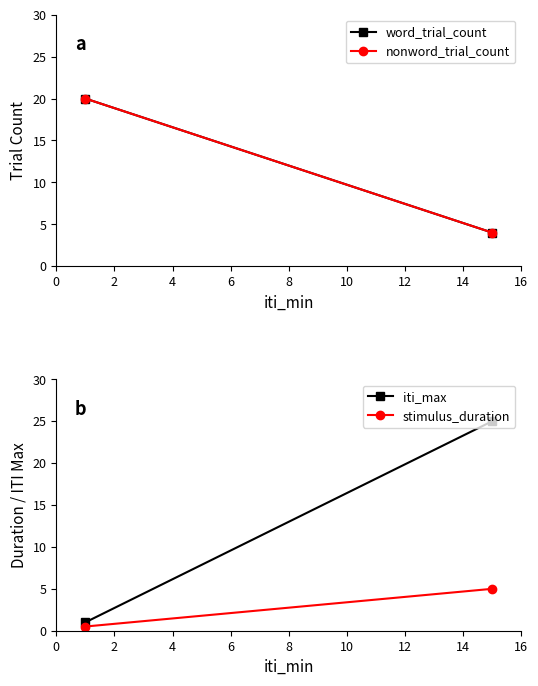

At how many categories does at least one series exceed 18?

2